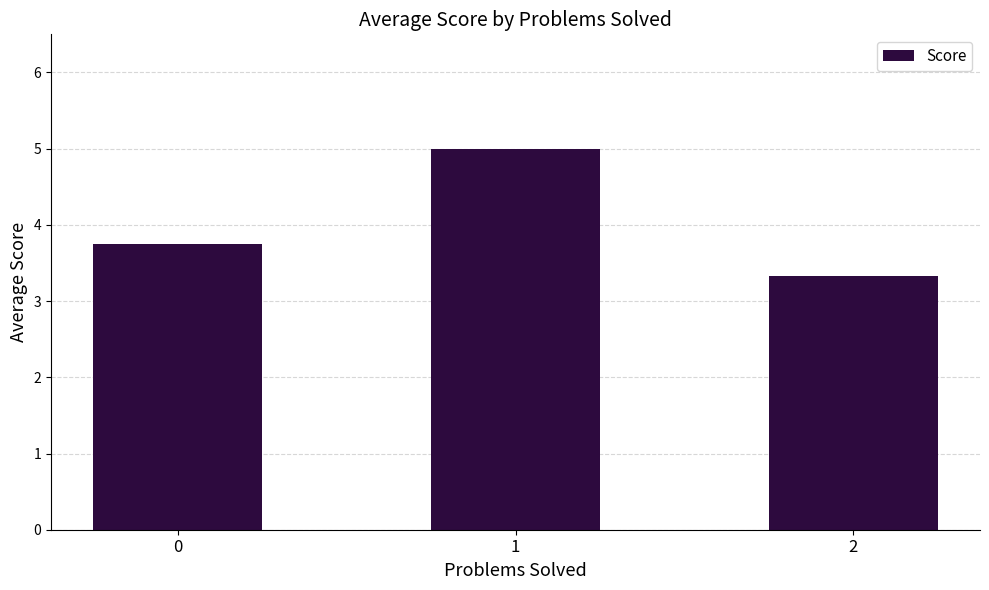

Reading left to right, list all the values displayed in this chart.

3.8	5.0	3.3